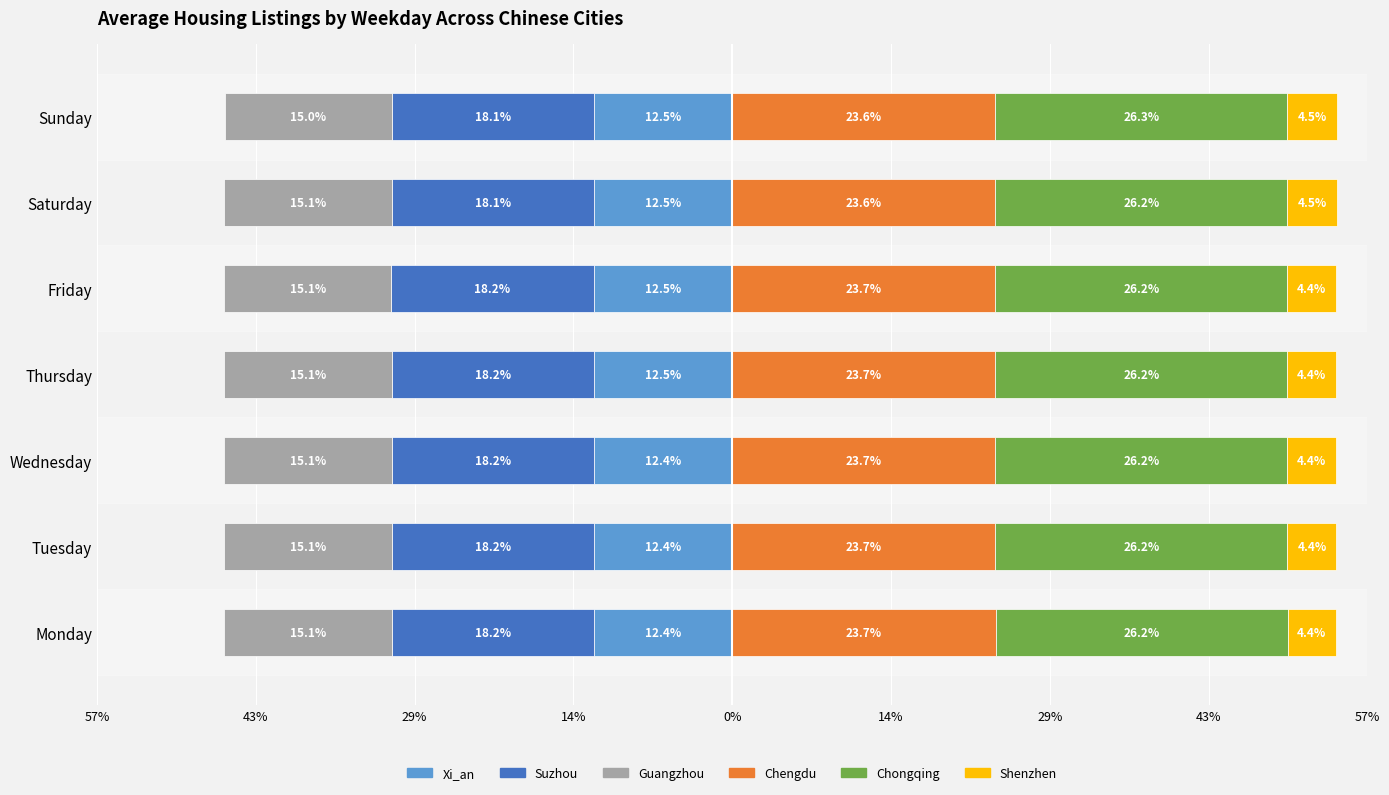

Between Thursday and Sunday, which series saw the biggest shift?

Shenzhen